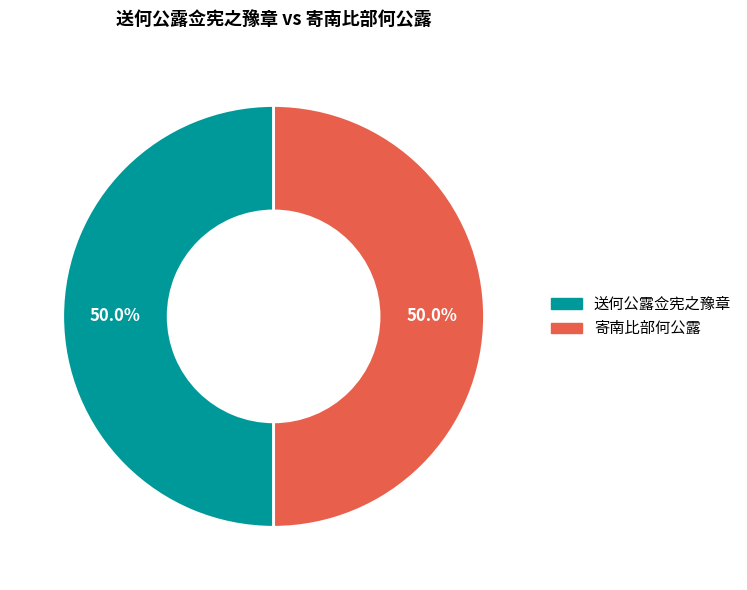

What percentage do 寄南比部何公露 and 送何公露佥宪之豫章 together represent?

100.0%